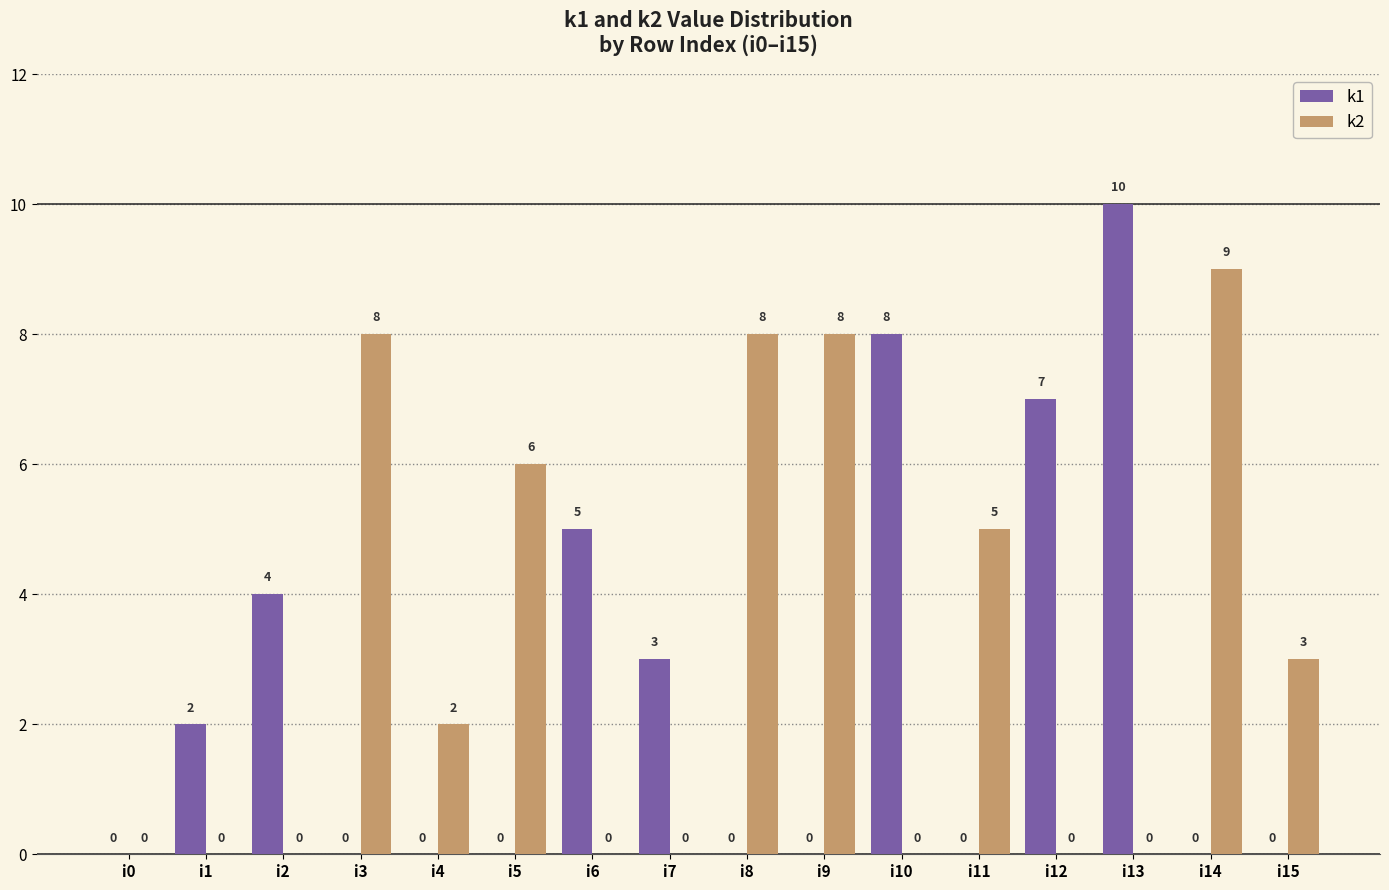

How many k1 values are between 0 and 5?

13